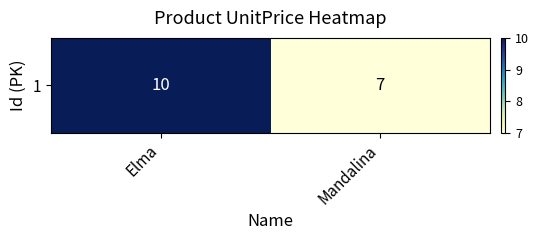

Rank the categories by value from highest to lowest.

Elma, Mandalina